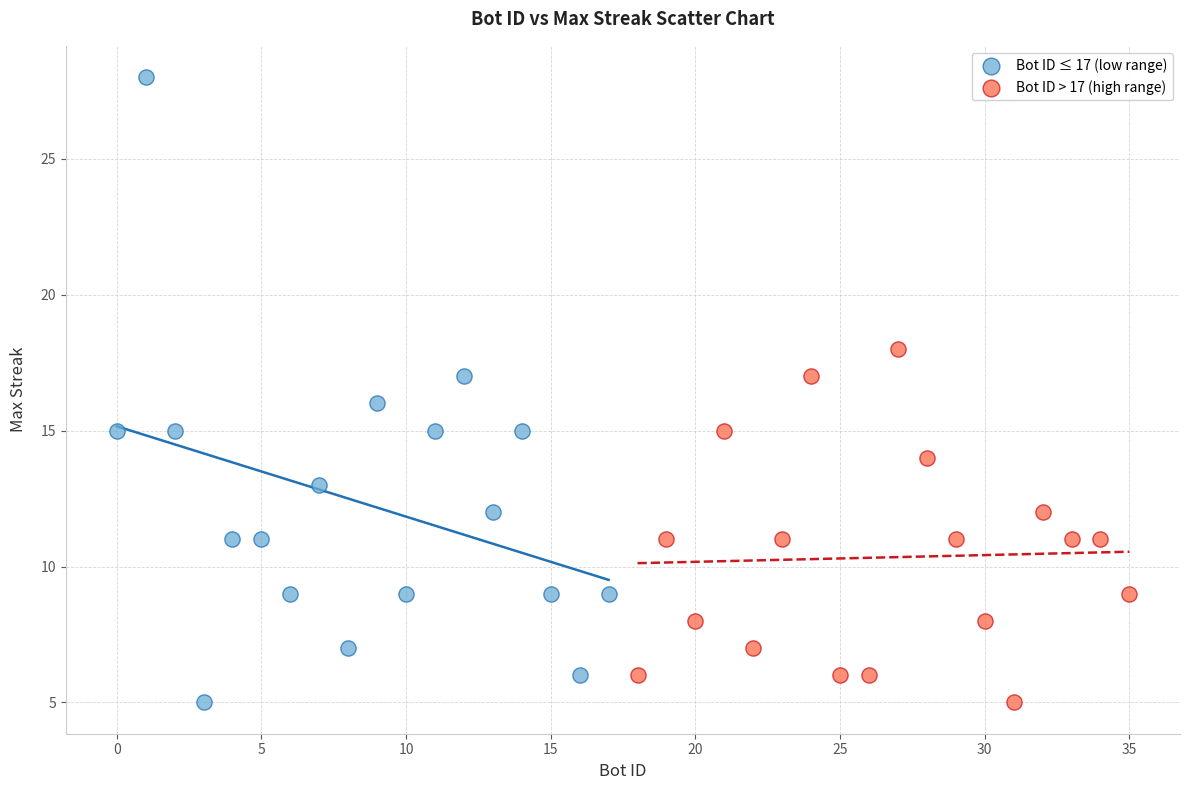

Which series contains the highest Y value?

Bot ID ≤ 17 (low range)